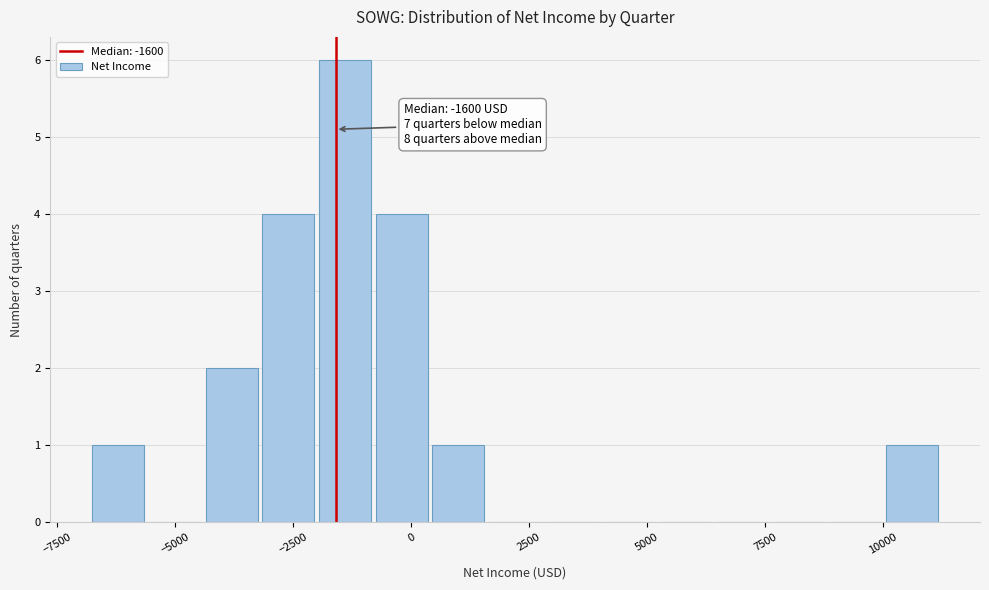

Around what value on the x-axis is the tallest bar? Give the approximate position of its centre, as read against the axis.

-1500